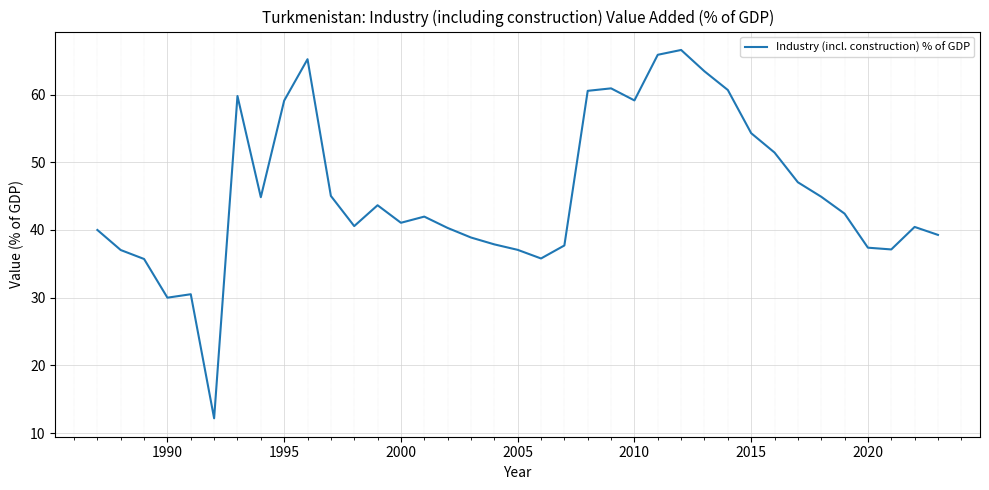

What is the minimum value shown in the chart?

12.2